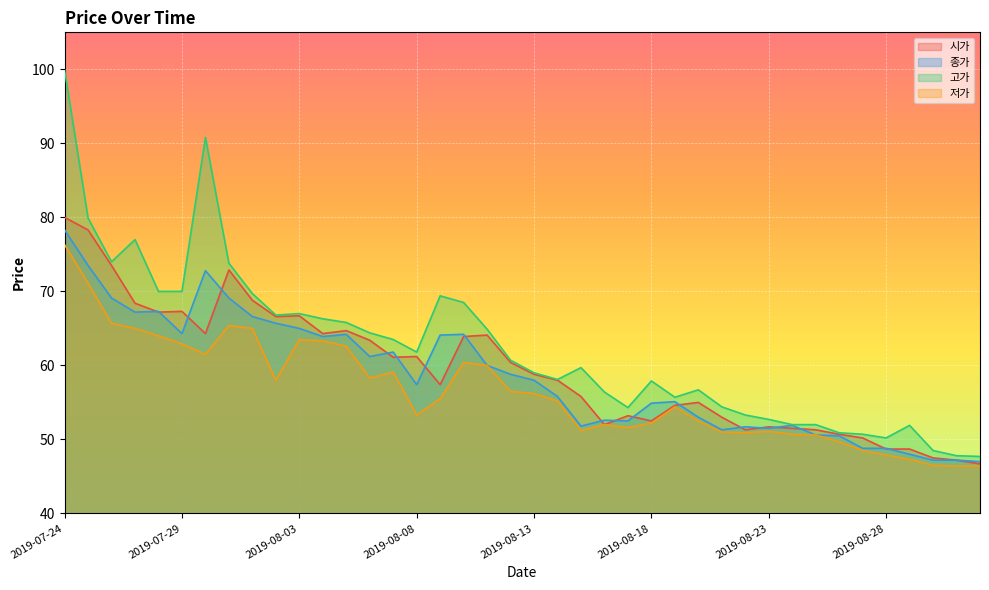

Reading left to right, extract all data points from this chart.

시가: 2019-07-24=80.0	2019-07-25=78.3	2019-07-26=73.5	2019-07-27=68.4	2019-07-28=67.2	2019-07-29=67.3	2019-07-30=64.3	2019-07-31=72.9	2019-08-01=68.8	2019-08-02=66.6	2019-08-03=66.7	2019-08-04=64.3	2019-08-05=64.7	2019-08-06=63.4	2019-08-07=61.1	2019-08-08=61.2	2019-08-09=57.4	2019-08-10=63.9	2019-08-11=64.1	2019-08-12=60.4	2019-08-13=58.8	2019-08-14=58.0	2019-08-15=55.8	2019-08-16=52.0	2019-08-17=53.2	2019-08-18=52.5	2019-08-19=54.6	2019-08-20=55.0	2019-08-21=53.0	2019-08-22=51.3	2019-08-23=51.7	2019-08-24=51.5	2019-08-25=51.3	2019-08-26=50.7	2019-08-27=50.2	2019-08-28=48.7	2019-08-29=48.7	2019-08-30=47.5	2019-08-31=47.2	2019-09-01=46.7
종가: 2019-07-24=78.3	2019-07-25=73.5	2019-07-26=69.1	2019-07-27=67.2	2019-07-28=67.3	2019-07-29=64.3	2019-07-30=72.8	2019-07-31=69.1	2019-08-01=66.6	2019-08-02=65.7	2019-08-03=65.0	2019-08-04=63.9	2019-08-05=64.2	2019-08-06=61.2	2019-08-07=61.8	2019-08-08=57.4	2019-08-09=64.1	2019-08-10=64.2	2019-08-11=60.0	2019-08-12=58.8	2019-08-13=58.0	2019-08-14=55.8	2019-08-15=51.8	2019-08-16=52.6	2019-08-17=52.5	2019-08-18=54.9	2019-08-19=55.1	2019-08-20=53.0	2019-08-21=51.3	2019-08-22=51.7	2019-08-23=51.5	2019-08-24=51.9	2019-08-25=50.6	2019-08-26=50.5	2019-08-27=48.8	2019-08-28=48.8	2019-08-29=48.0	2019-08-30=47.2	2019-08-31=47.2	2019-09-01=47.0
고가: 2019-07-24=99.9	2019-07-25=79.9	2019-07-26=74.0	2019-07-27=77.0	2019-07-28=70.0	2019-07-29=70.0	2019-07-30=90.8	2019-07-31=73.8	2019-08-01=69.7	2019-08-02=66.8	2019-08-03=67.0	2019-08-04=66.3	2019-08-05=65.8	2019-08-06=64.4	2019-08-07=63.5	2019-08-08=61.8	2019-08-09=69.4	2019-08-10=68.5	2019-08-11=64.9	2019-08-12=60.7	2019-08-13=59.0	2019-08-14=58.1	2019-08-15=59.7	2019-08-16=56.4	2019-08-17=54.3	2019-08-18=57.9	2019-08-19=55.7	2019-08-20=56.7	2019-08-21=54.4	2019-08-22=53.3	2019-08-23=52.7	2019-08-24=52.0	2019-08-25=52.0	2019-08-26=50.9	2019-08-27=50.7	2019-08-28=50.2	2019-08-29=51.9	2019-08-30=48.5	2019-08-31=47.8	2019-09-01=47.7
저가: 2019-07-24=76.3	2019-07-25=71.1	2019-07-26=65.7	2019-07-27=65.0	2019-07-28=64.0	2019-07-29=62.9	2019-07-30=61.5	2019-07-31=65.4	2019-08-01=65.0	2019-08-02=58.0	2019-08-03=63.5	2019-08-04=63.3	2019-08-05=62.6	2019-08-06=58.3	2019-08-07=59.1	2019-08-08=53.3	2019-08-09=55.5	2019-08-10=60.4	2019-08-11=60.0	2019-08-12=56.5	2019-08-13=56.2	2019-08-14=55.2	2019-08-15=51.2	2019-08-16=52.0	2019-08-17=51.6	2019-08-18=52.2	2019-08-19=54.4	2019-08-20=52.5	2019-08-21=51.0	2019-08-22=50.9	2019-08-23=51.1	2019-08-24=50.7	2019-08-25=50.6	2019-08-26=49.7	2019-08-27=48.5	2019-08-28=47.9	2019-08-29=47.3	2019-08-30=46.5	2019-08-31=46.4	2019-09-01=46.4